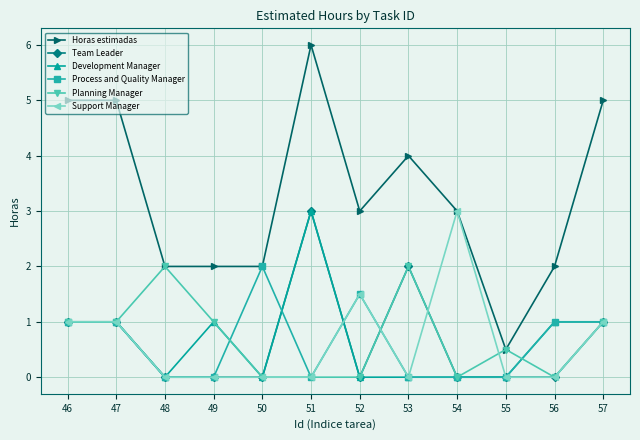

Reading left to right, what are all the values shown in this chart?

Horas estimadas: 46=5.0	47=5.0	48=2.0	49=2.0	50=2.0	51=6.0	52=3.0	53=4.0	54=3.0	55=0.5	56=2.0	57=5.0
Team Leader: 46=1.0	47=1.0	48=0.0	49=0.0	50=0.0	51=3.0	52=0.0	53=2.0	54=0.0	55=0.0	56=0.0	57=1.0
Development Manager: 46=1.0	47=1.0	48=0.0	49=1.0	50=0.0	51=3.0	52=0.0	53=0.0	54=0.0	55=0.0	56=1.0	57=1.0
Process and Quality Manager: 46=1.0	47=1.0	48=0.0	49=0.0	50=2.0	51=0.0	52=1.5	53=0.0	54=0.0	55=0.0	56=1.0	57=1.0
Planning Manager: 46=1.0	47=1.0	48=2.0	49=1.0	50=0.0	51=0.0	52=0.0	53=2.0	54=0.0	55=0.5	56=0.0	57=1.0
Support Manager: 46=1.0	47=1.0	48=0.0	49=0.0	50=0.0	51=0.0	52=1.5	53=0.0	54=3.0	55=0.0	56=0.0	57=1.0